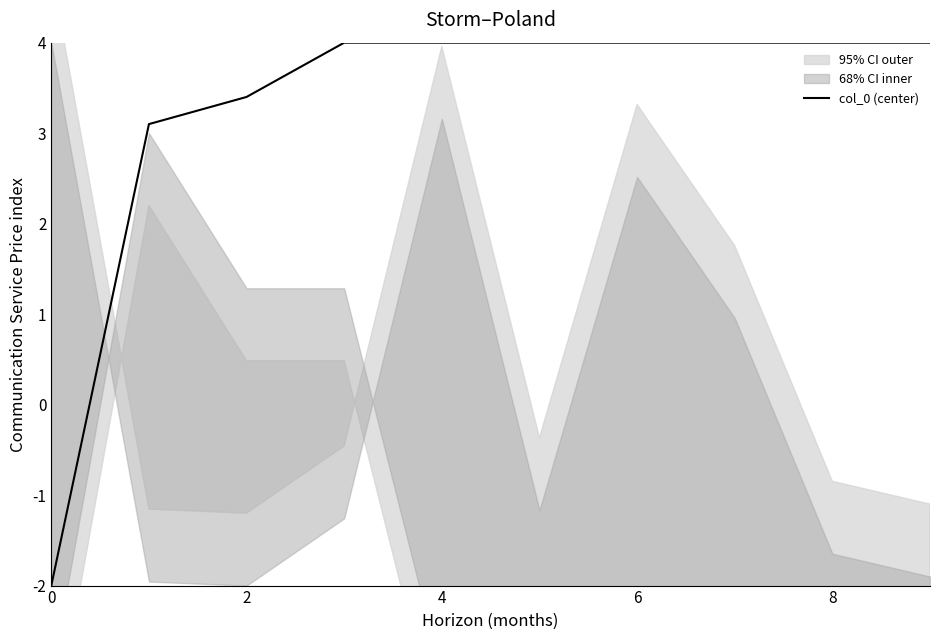

What is the maximum value for col_0 (center)?

4.0